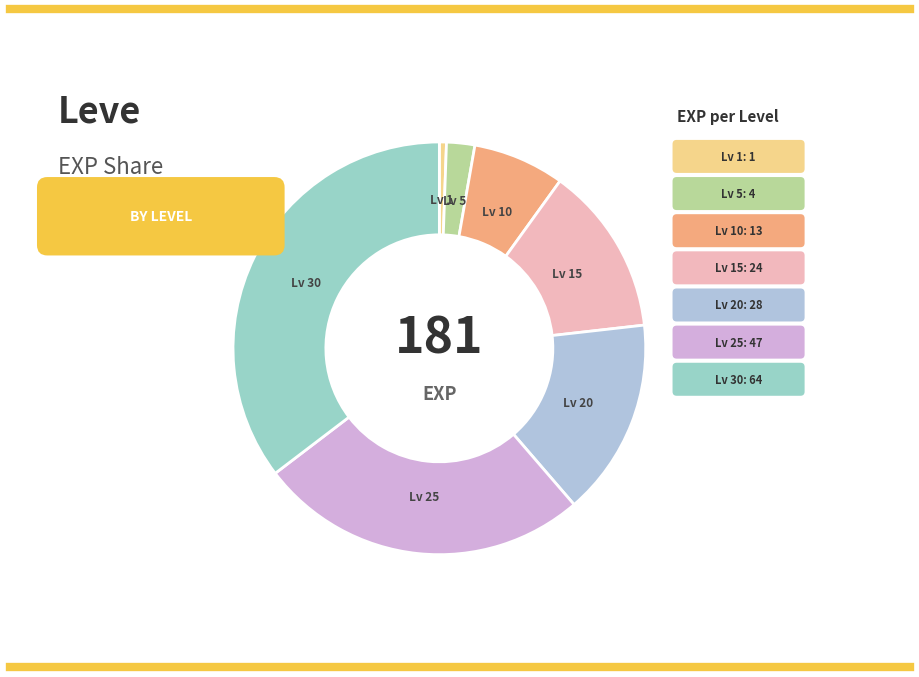

To the nearest percent, what is the average slice percentage?

14%